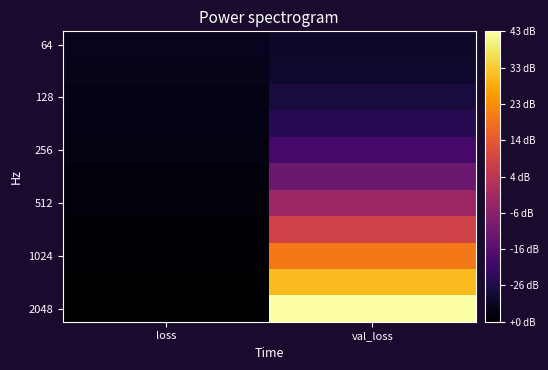

At how many categories does at least one series exceed 1?

1